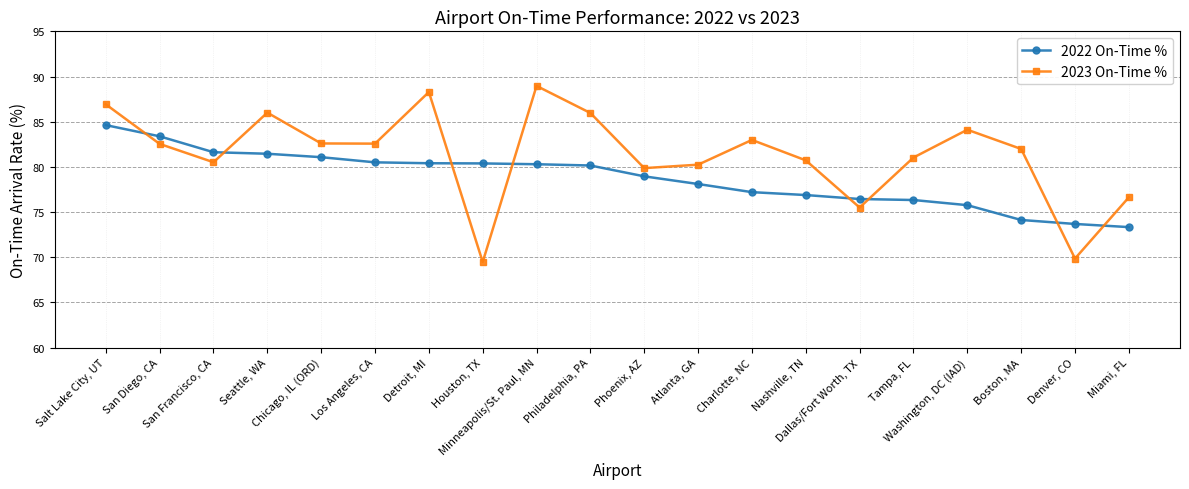

What is the difference between the maximum and minimum values in the 2023 On-Time % series?

19.5